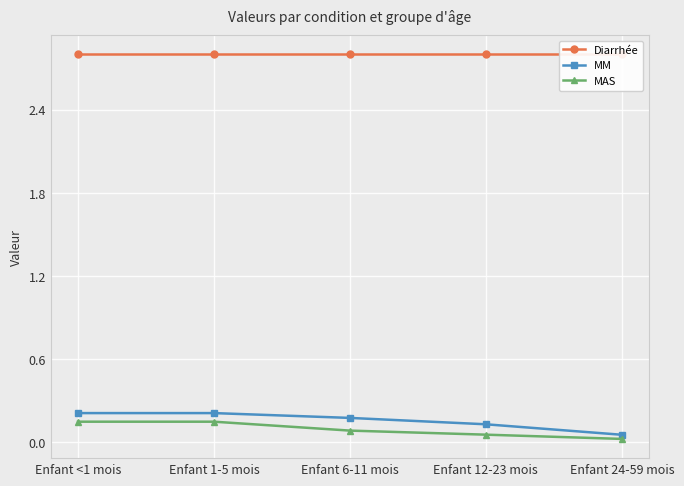

Reading right to left, what are all the values shown in this chart?

Diarrhée: 2.8	2.8	2.8	2.8	2.8
MM: 0.1	0.1	0.2	0.2	0.2
MAS: 0.0	0.1	0.1	0.1	0.1